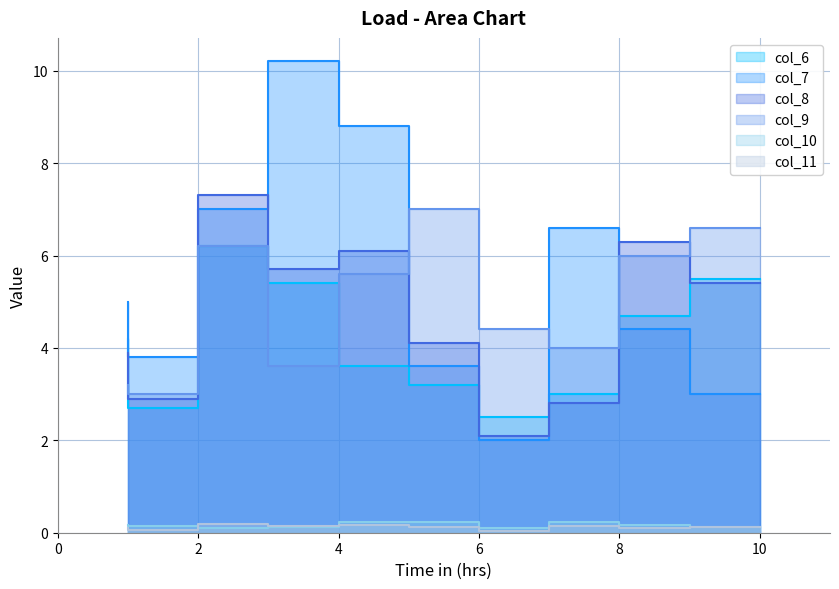

At which category is the sum across all series the highest?

3